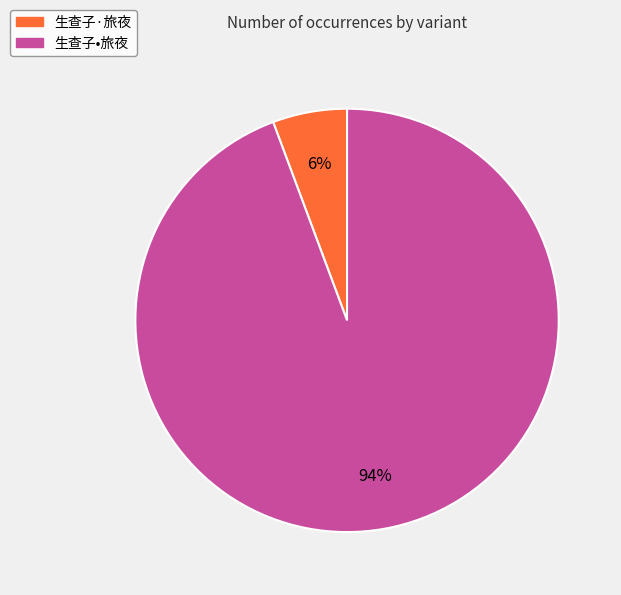

Which category accounts for the majority?

生查子•旅夜